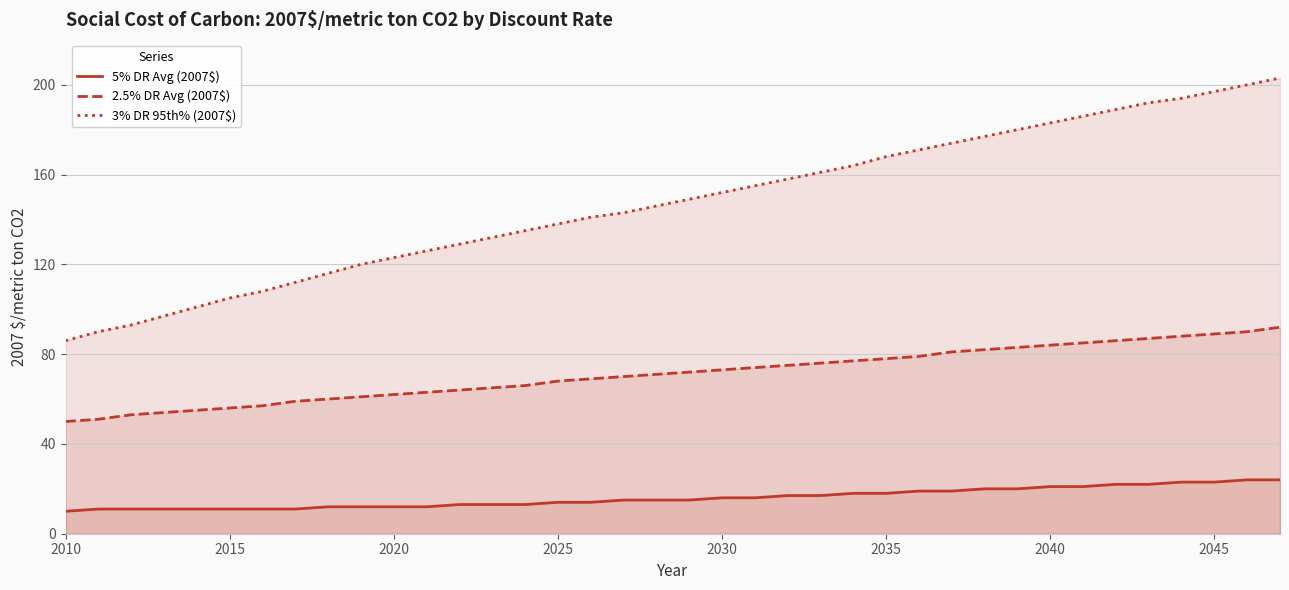

Which series has the widest spread of values?

3% DR 95th% (2007$)